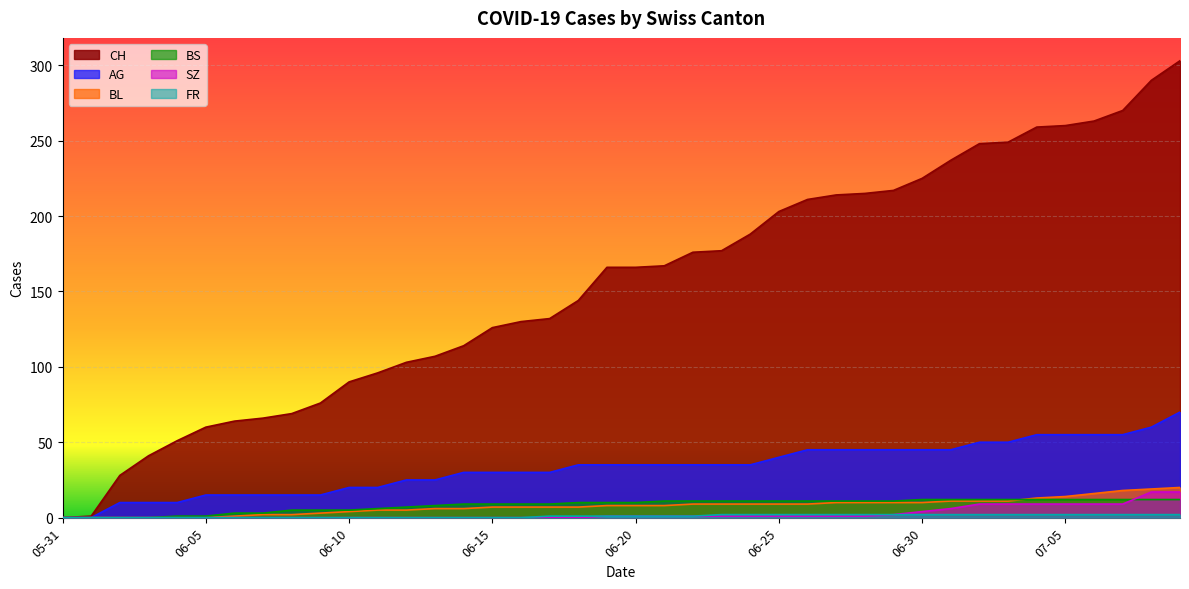

Which series has the widest spread of values?

CH